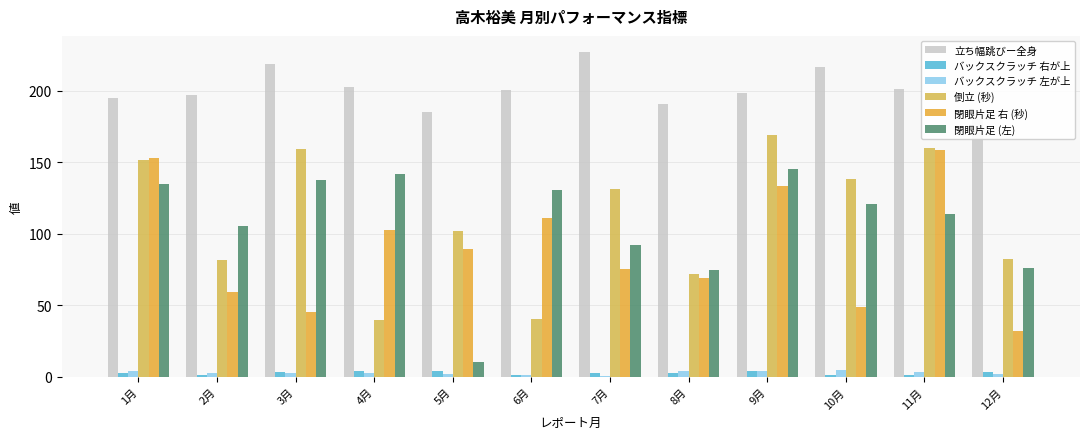

What is the maximum value for 倒立 (秒)?

169.3